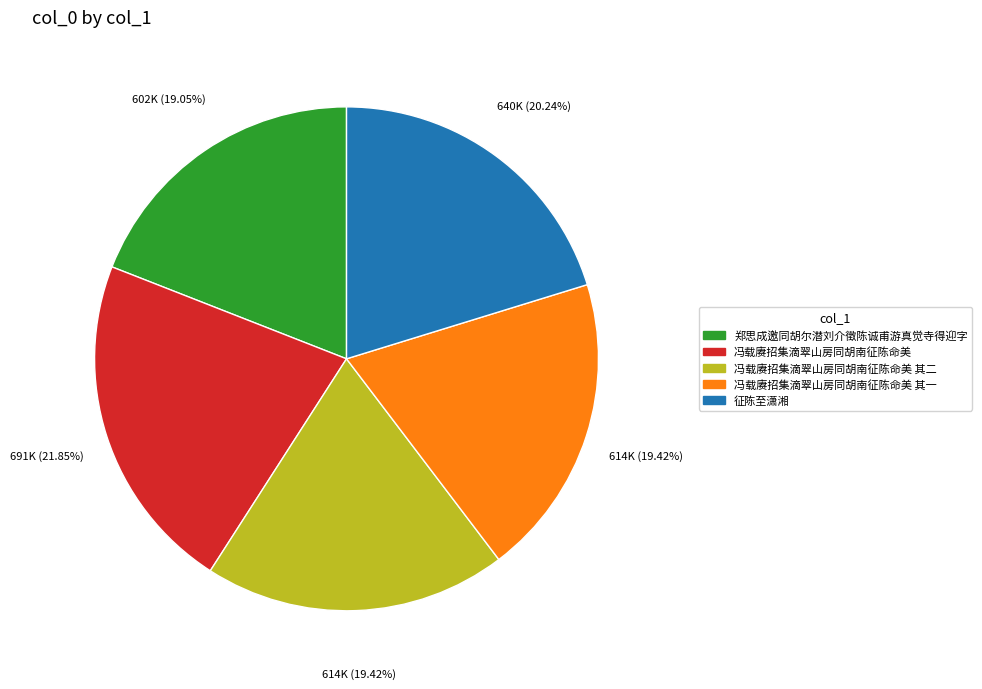

Does any single category account for the majority?

No